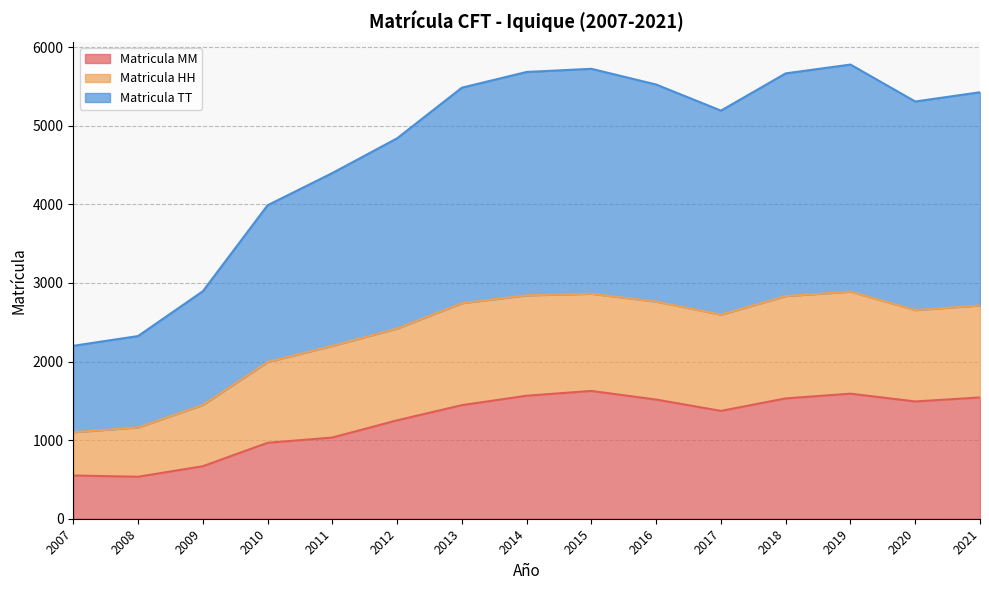

True or false: Matricula MM has more than 1 points higher than both neighbors.

True